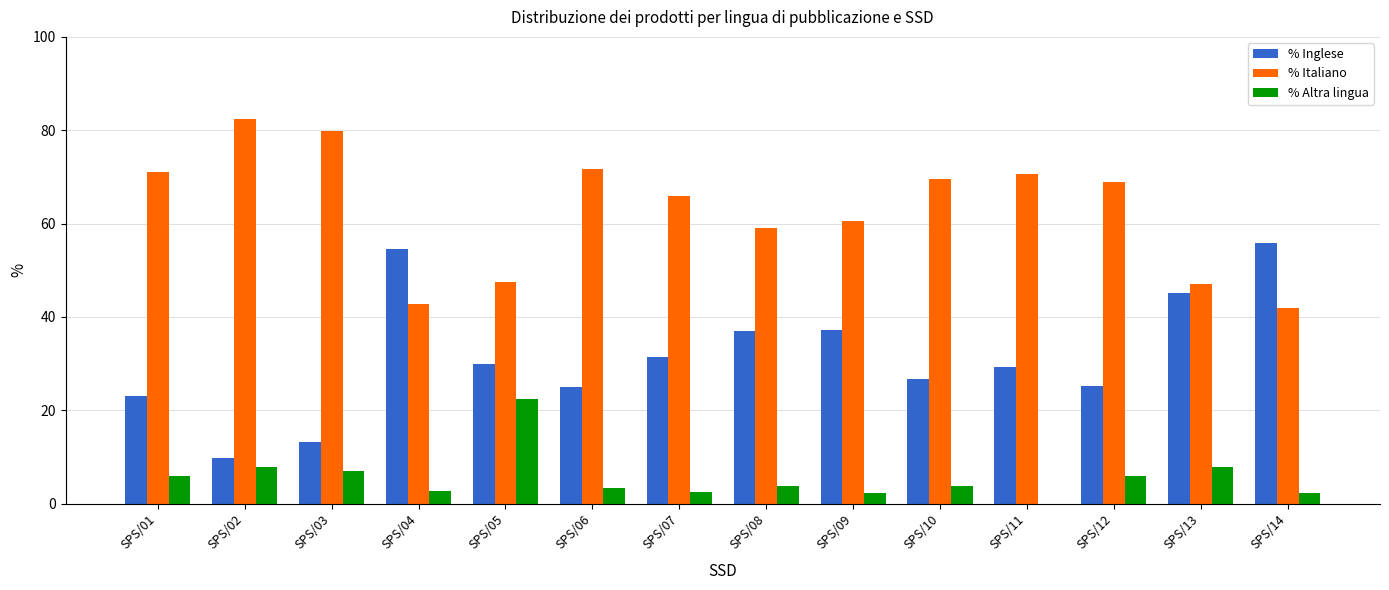

How many distinct data groups are displayed?

3